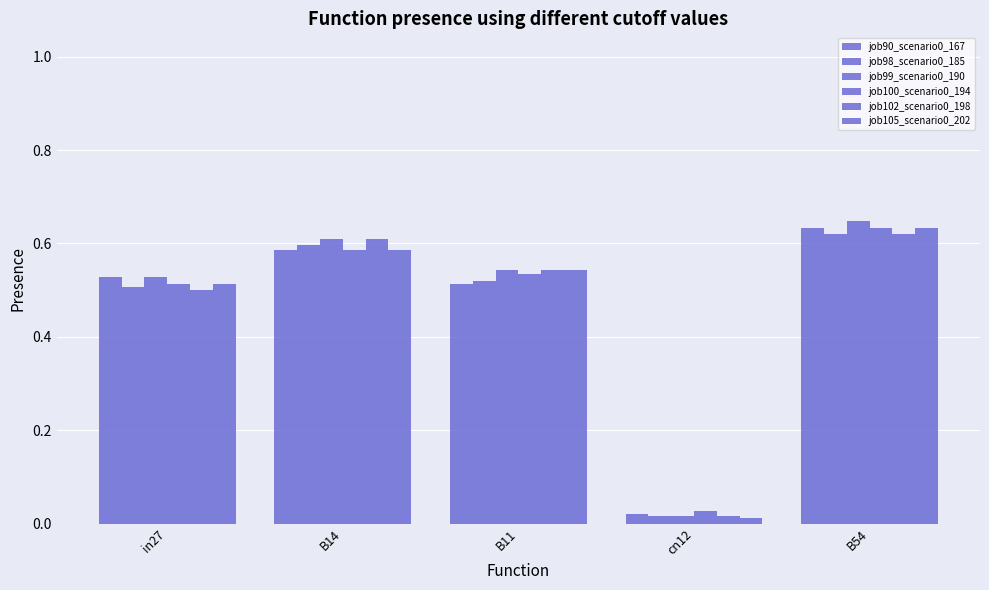

How many series are shown in this chart?

6